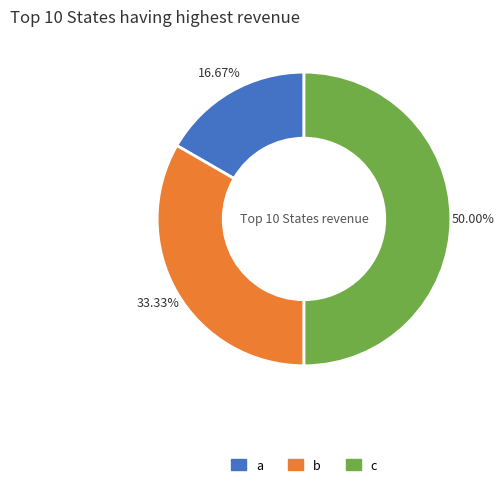

Is it true that b is 33% of the pie?

True